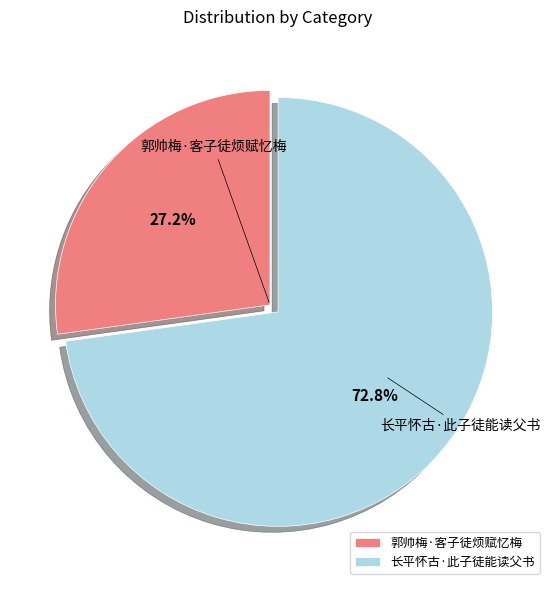

Does 长平怀古·此子徒能读父书 account for over 50% of the chart?

Yes